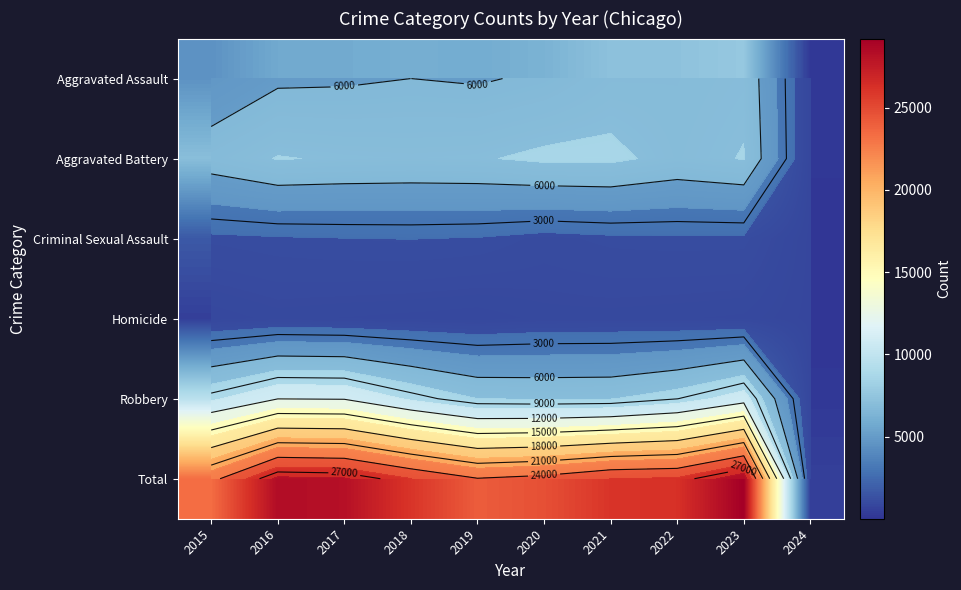

What is the average value of the Total series?

23666